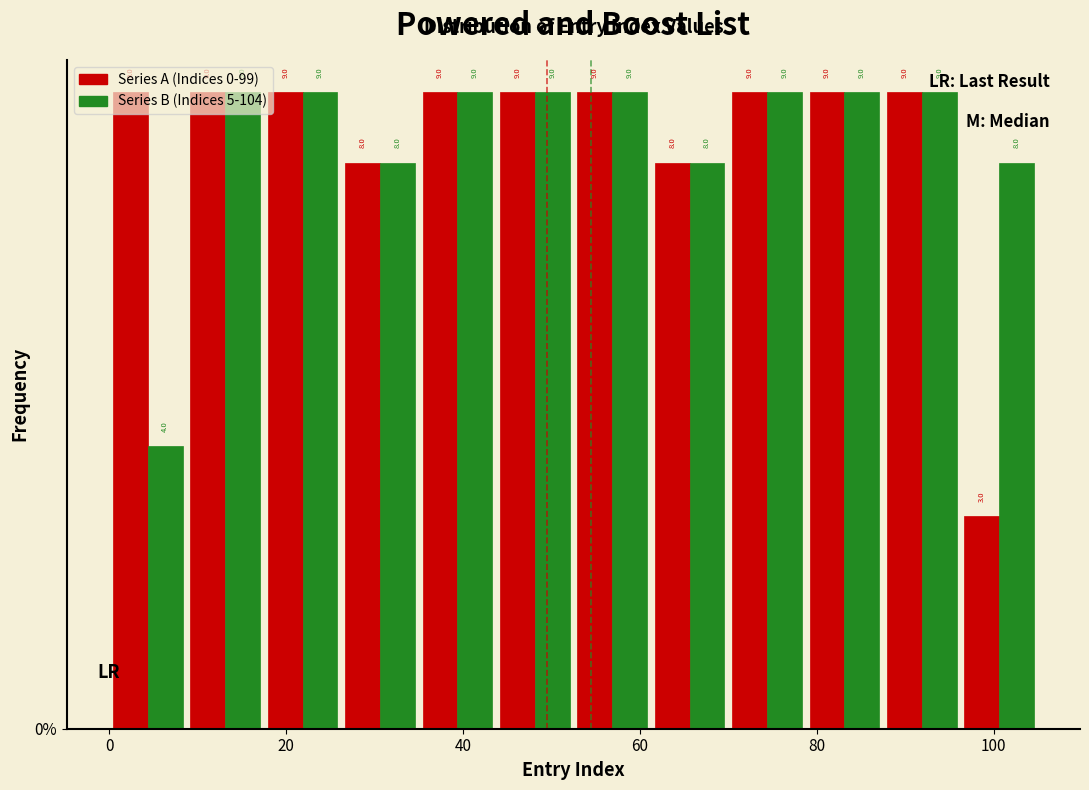

What is the height of the Series A (Indices 0-99) bar covering 62 to 70 on the x-axis? The bar edges are not printed on the chart, so give them approximately, as read against the axis.

8.0